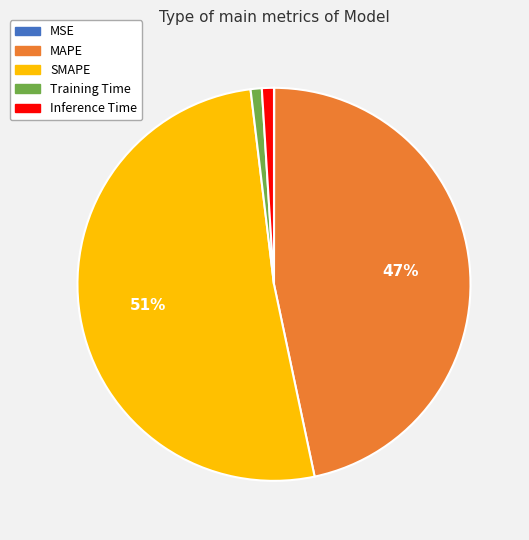

Which slice is the largest?

SMAPE